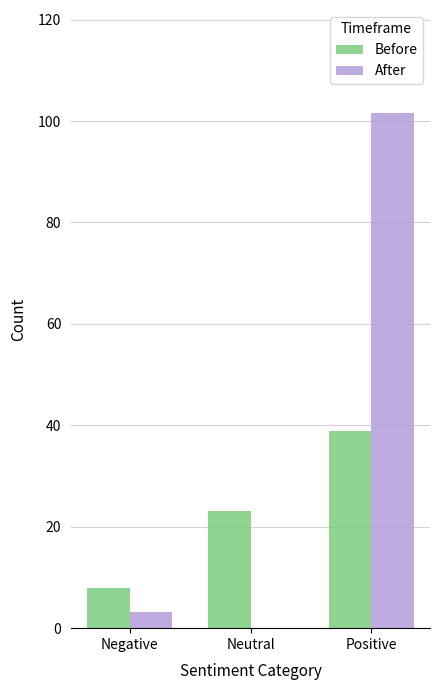

At which category is the sum across all series the highest?

Positive